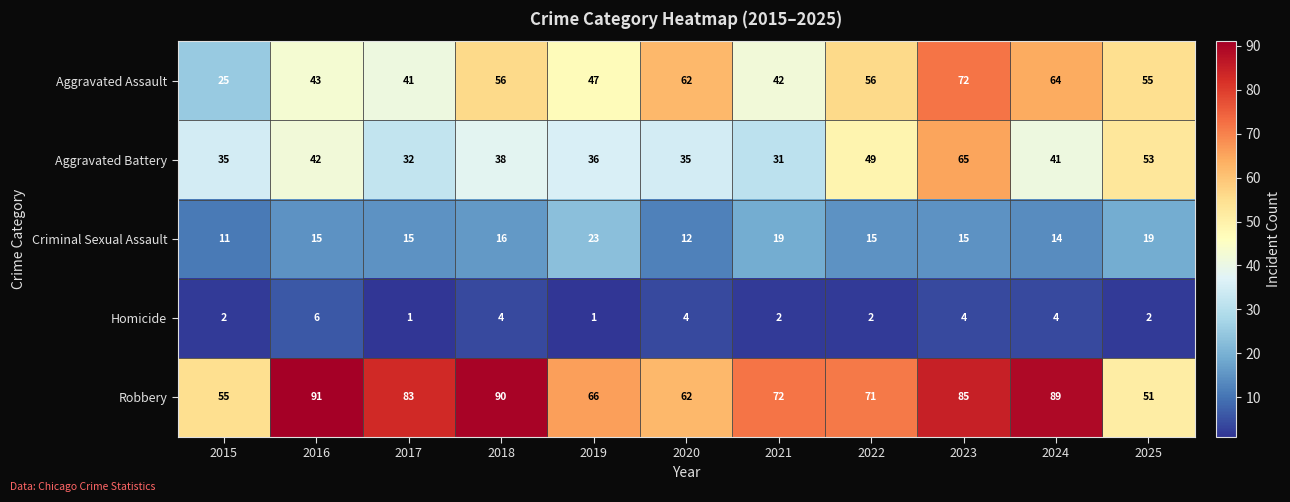

Between 2015 and 2019, which series saw the biggest shift?

Aggravated Assault